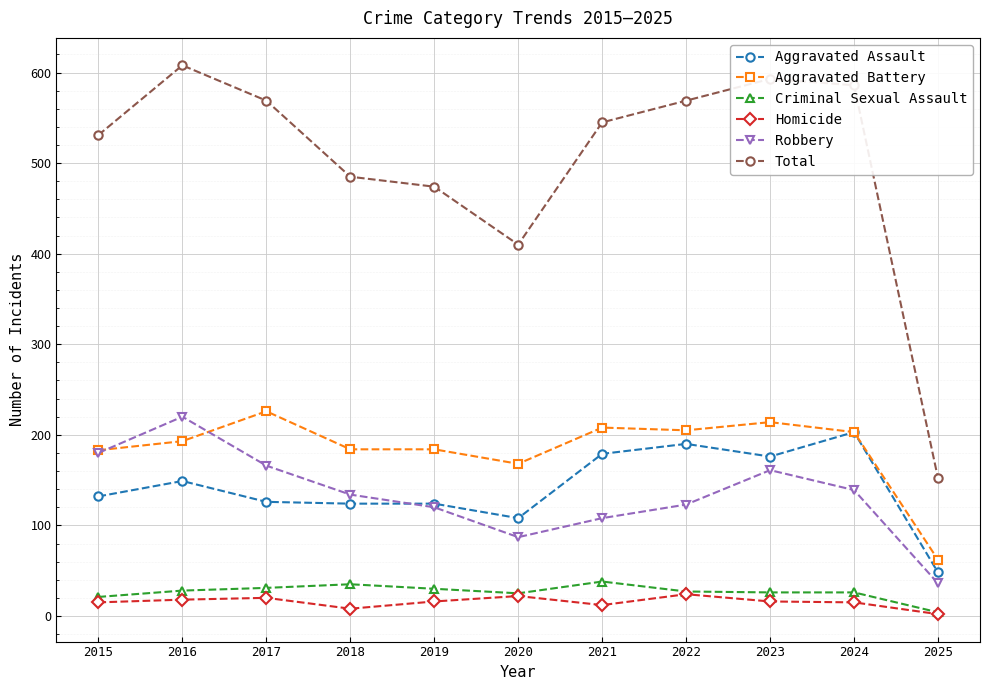

What is the value of the Aggravated Battery point at the 1st from the left?

183